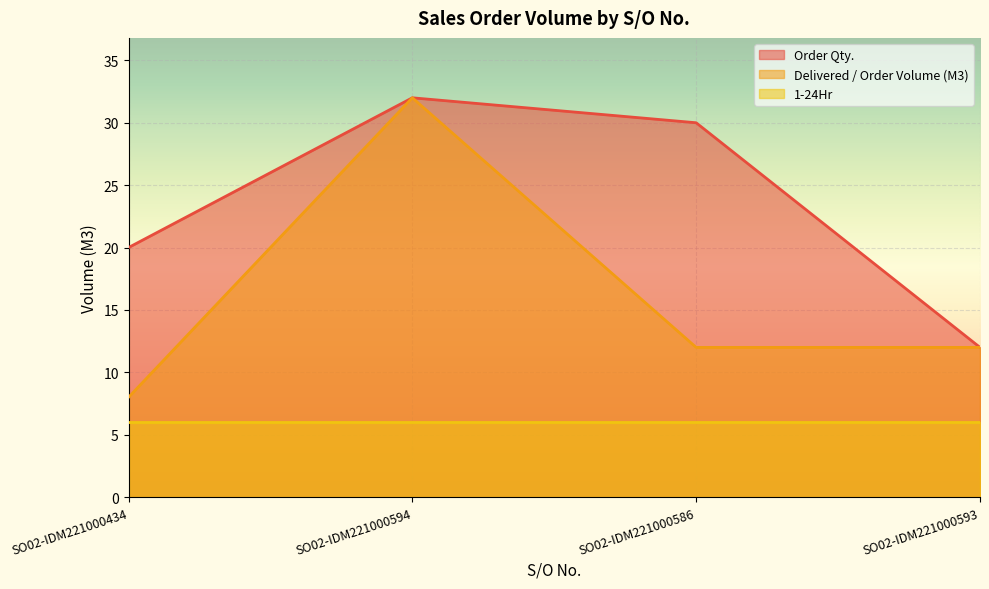

Rank the series at SO02-IDM221000586 from highest to lowest value.

Order Qty., Delivered / Order Volume (M3), 1-24Hr